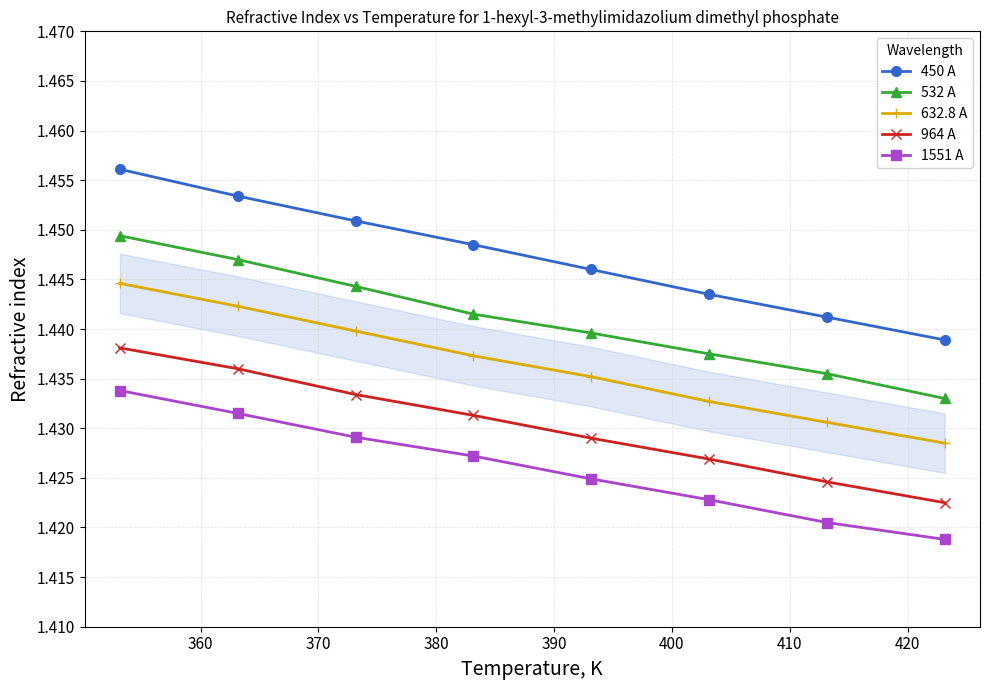

Count the 1551 A values in the range 1 to 2.

8